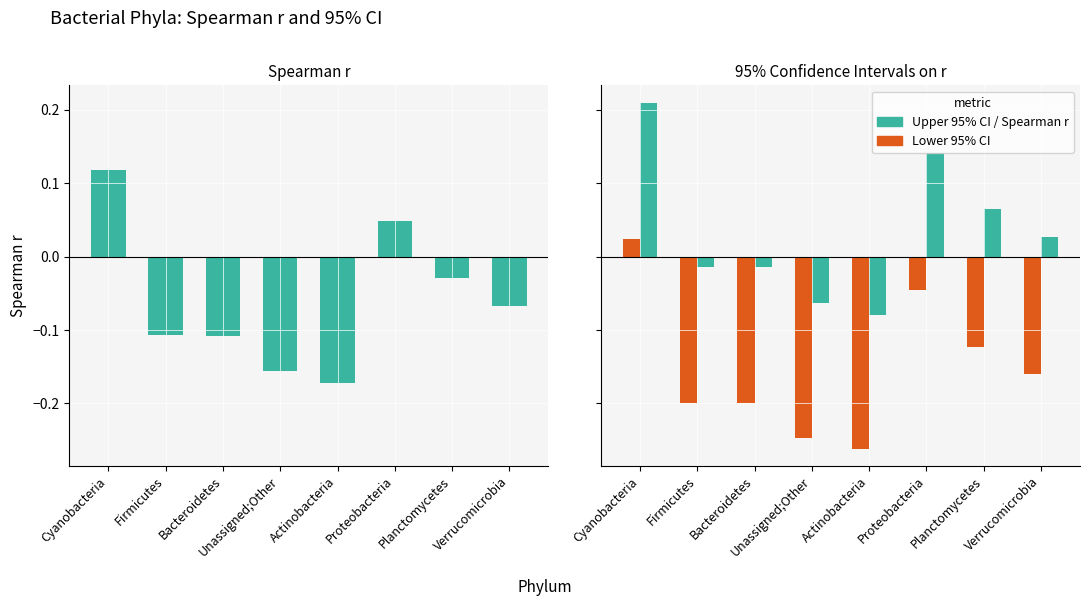

How many groups of bars are there?

8